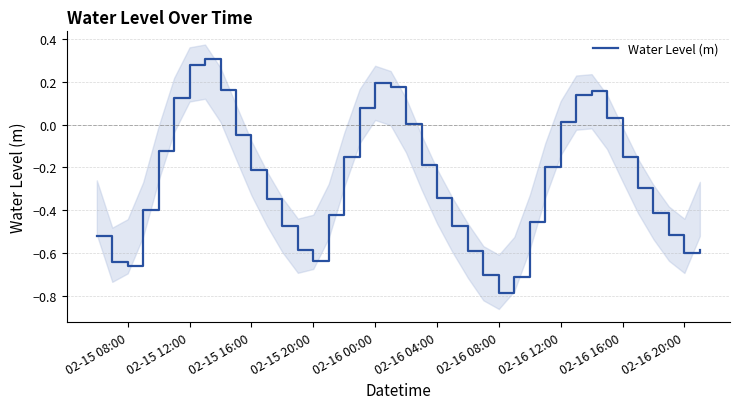

How many data points does each series have?

40